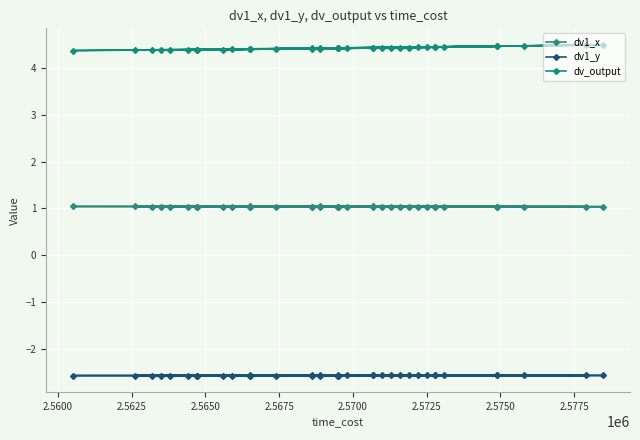

Which series has the largest total across all categories?

dv_output